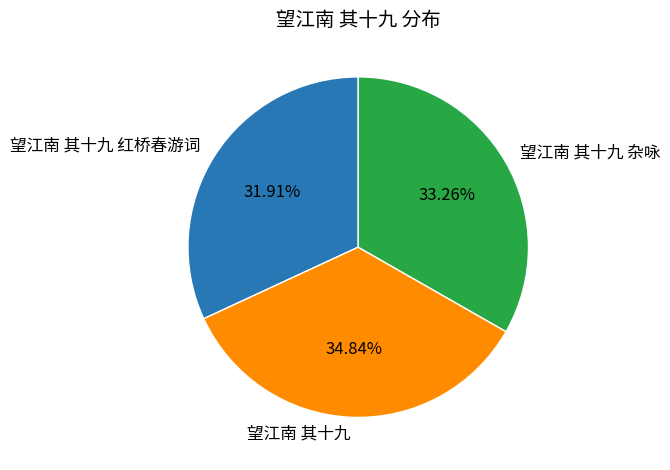

Between 望江南 其十九 and 望江南 其十九 杂咏, which is larger?

望江南 其十九